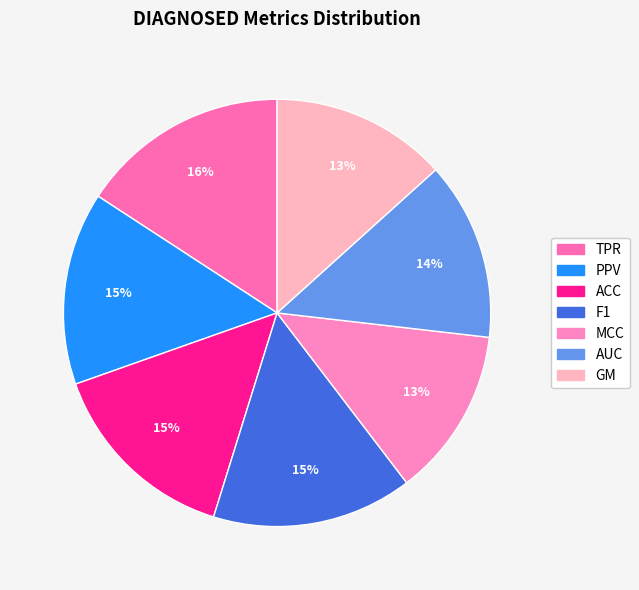

Combined, what portion of the pie is F1 and AUC?

28.7%